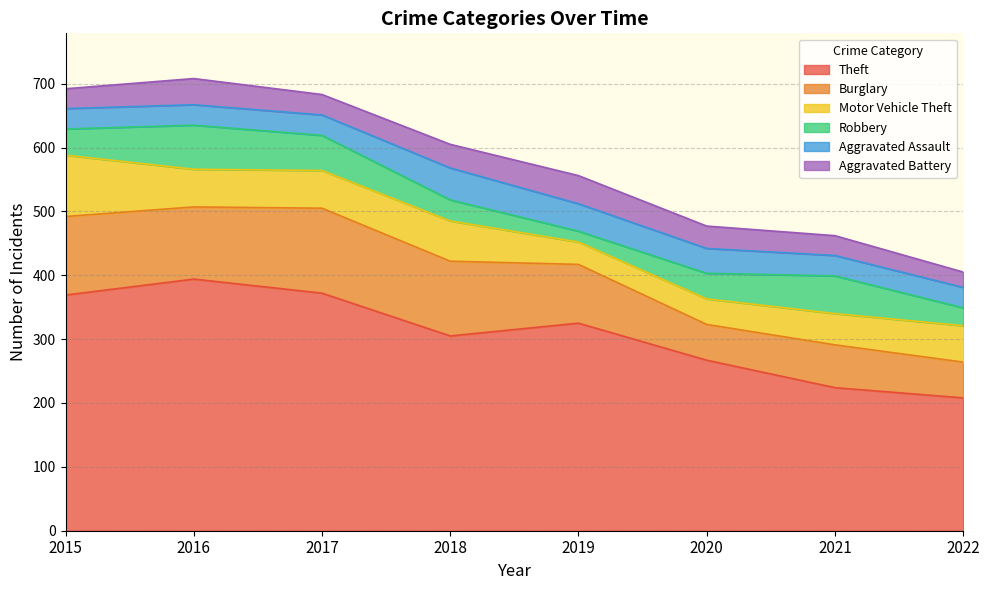

What is the difference between the Theft values at 2021 and 2016?

170